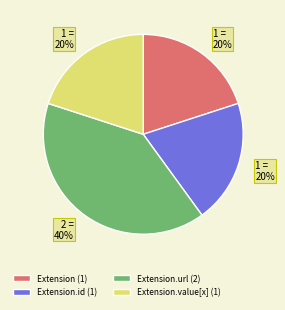

To the nearest percent, what is the average slice percentage?

25%